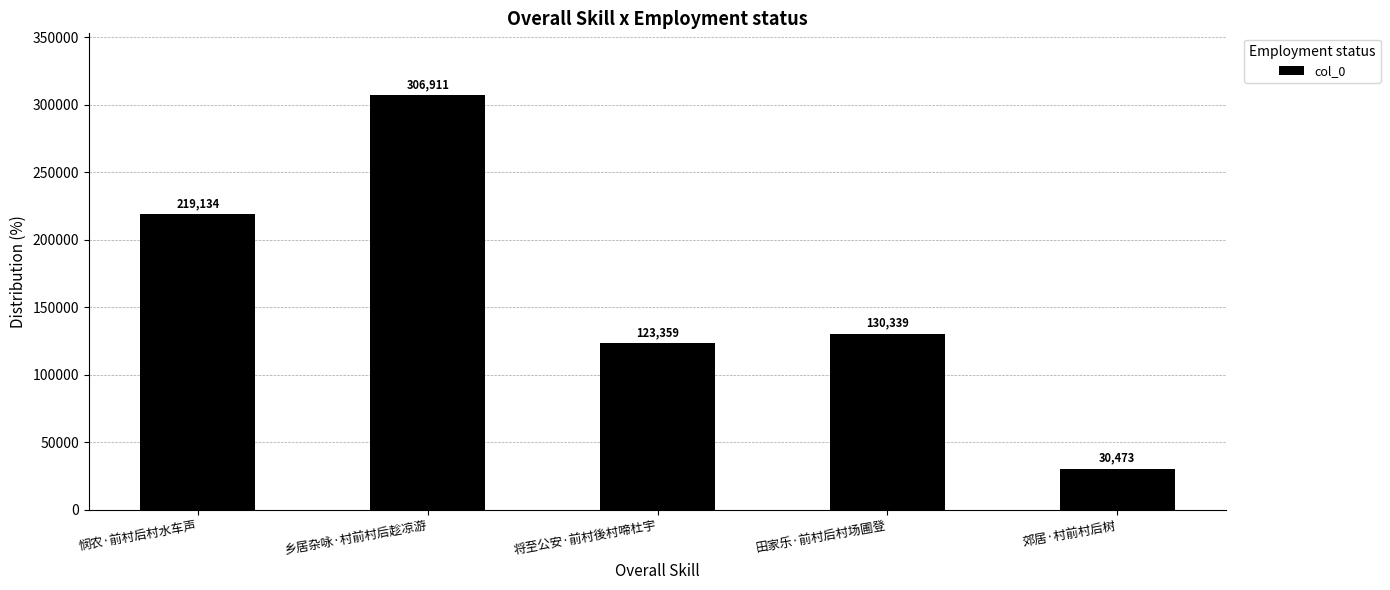

The chart shows a value of 306911 at 乡居杂咏·村前村后趁凉游. True or false?

True